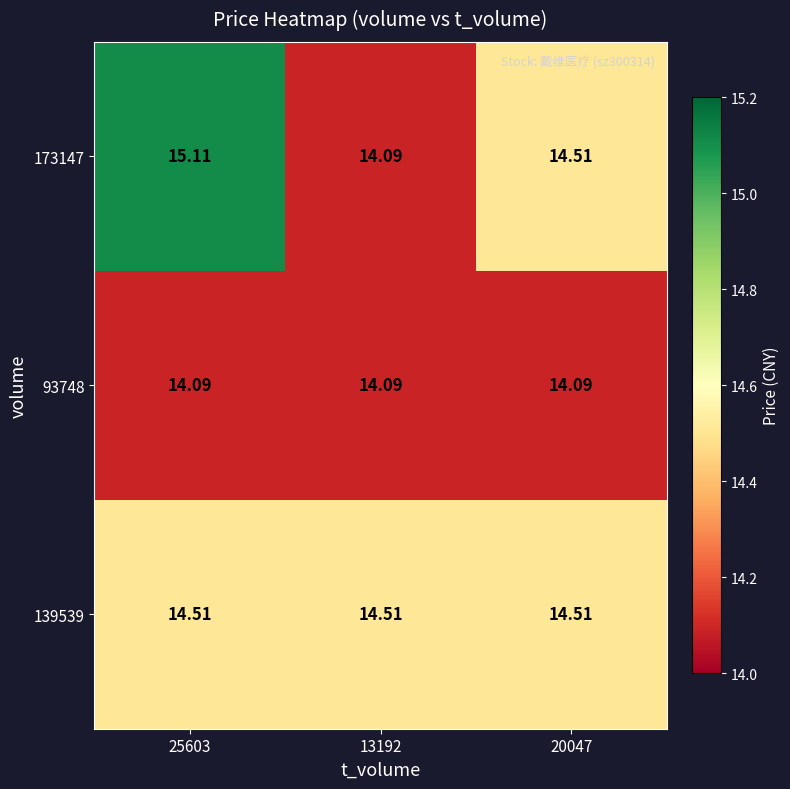

What is the difference between the highest and lowest values at 20047?

0.4